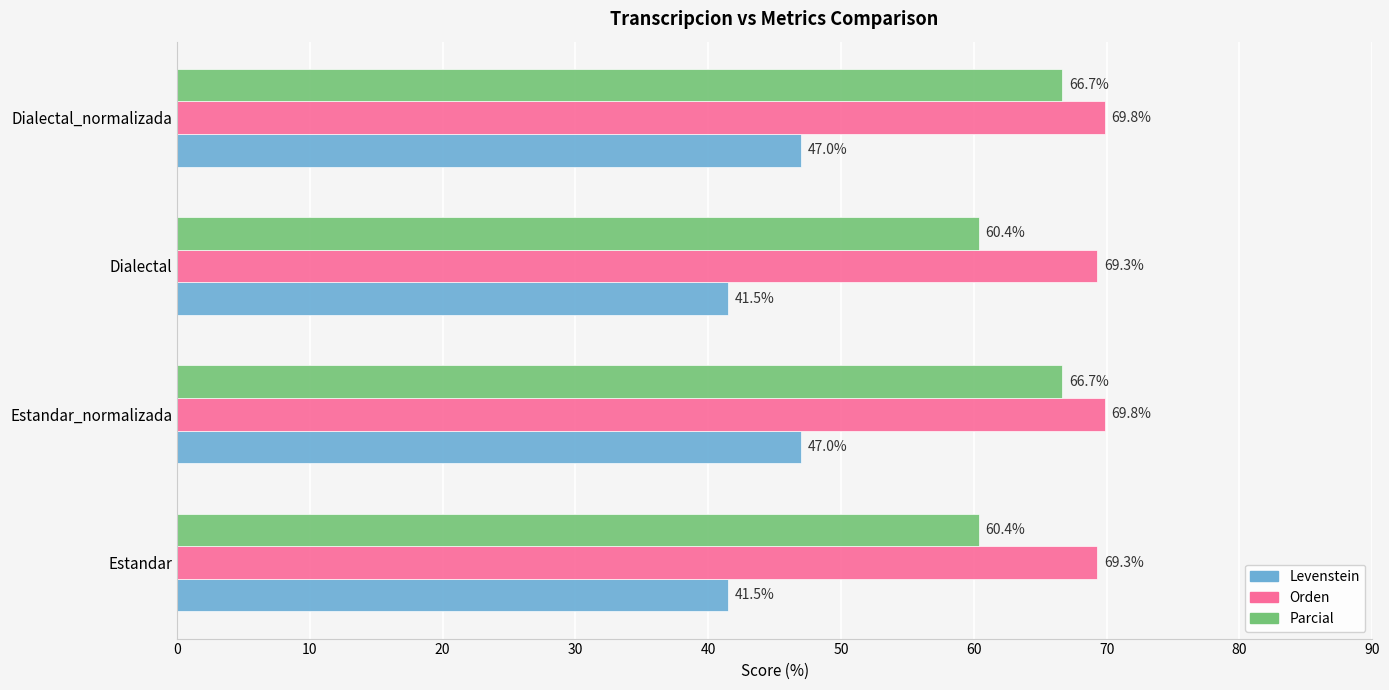

Which series changed the most between Estandar and Estandar_normalizada?

Parcial